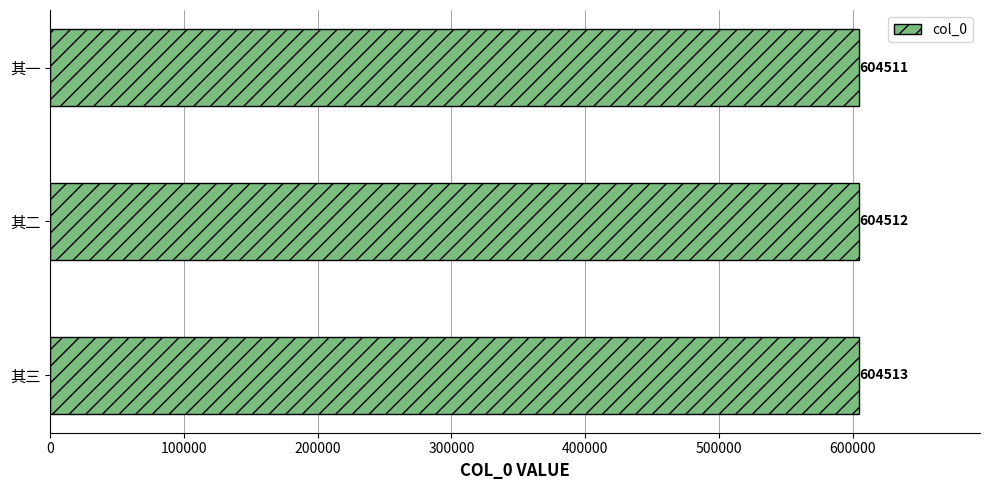

Does the chart contain any negative values?

No